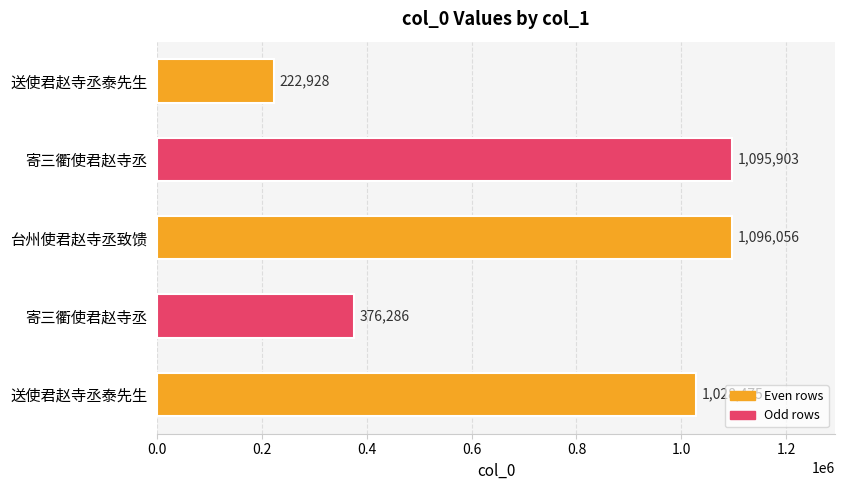

Count the number of data series in this chart.

1